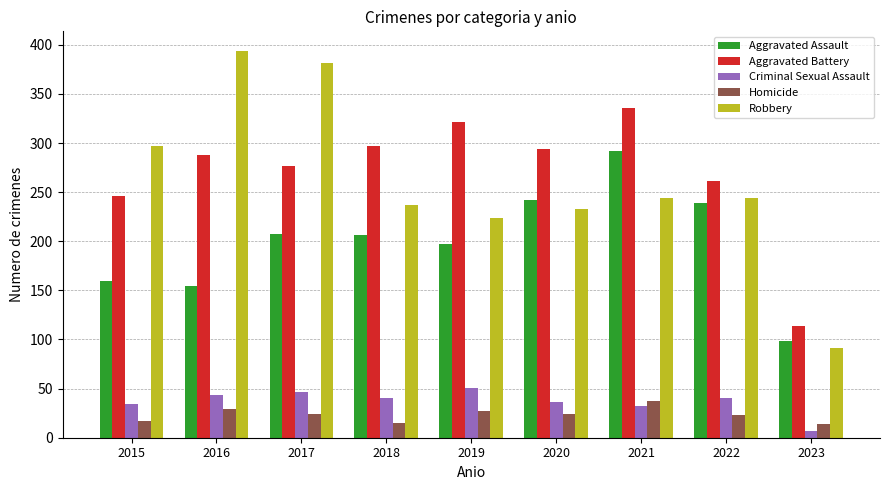

Is the value of Robbery at 2015 greater than the value of Criminal Sexual Assault at 2015?

Yes